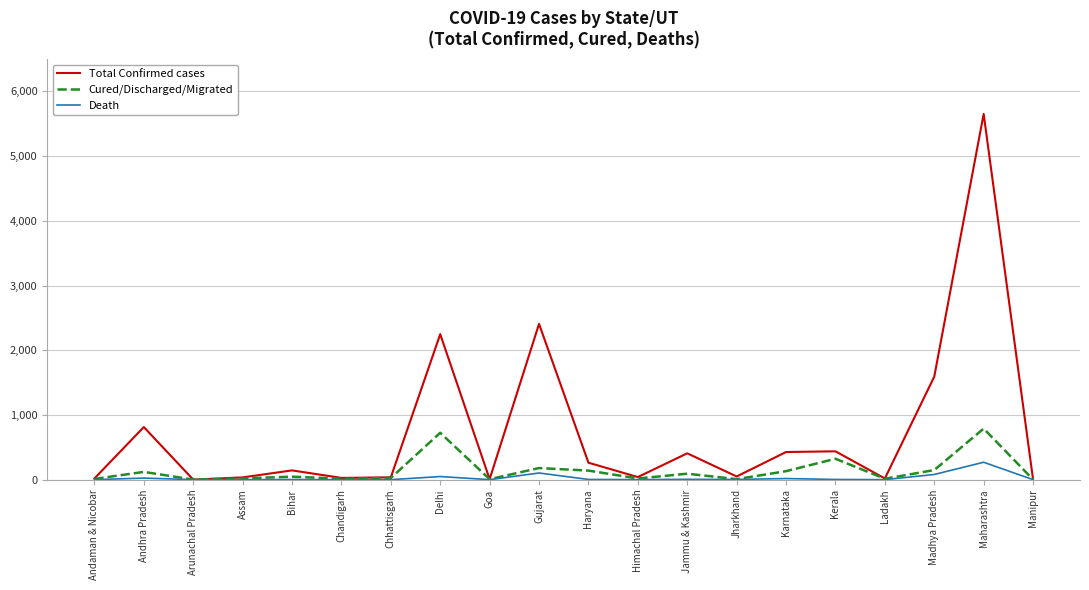

In Cured/Discharged/Migrated, how many points are lower than both neighbors (excluding endpoints)?

6